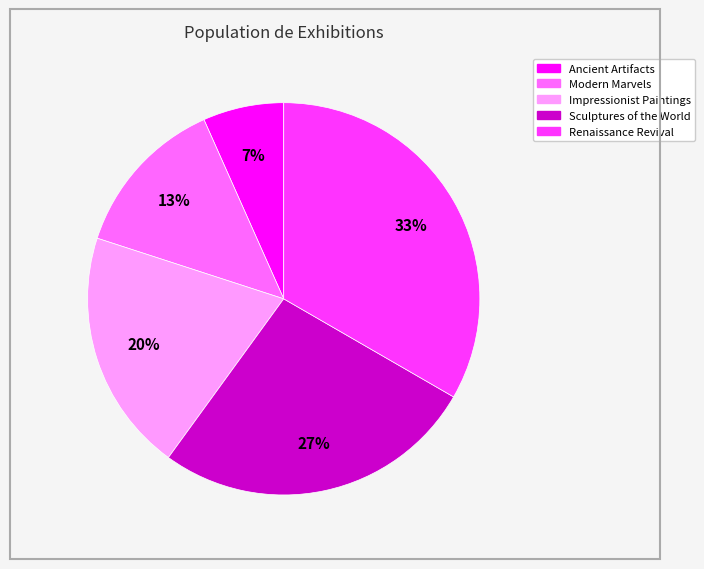

What is the smallest slice in the pie chart?

Ancient Artifacts